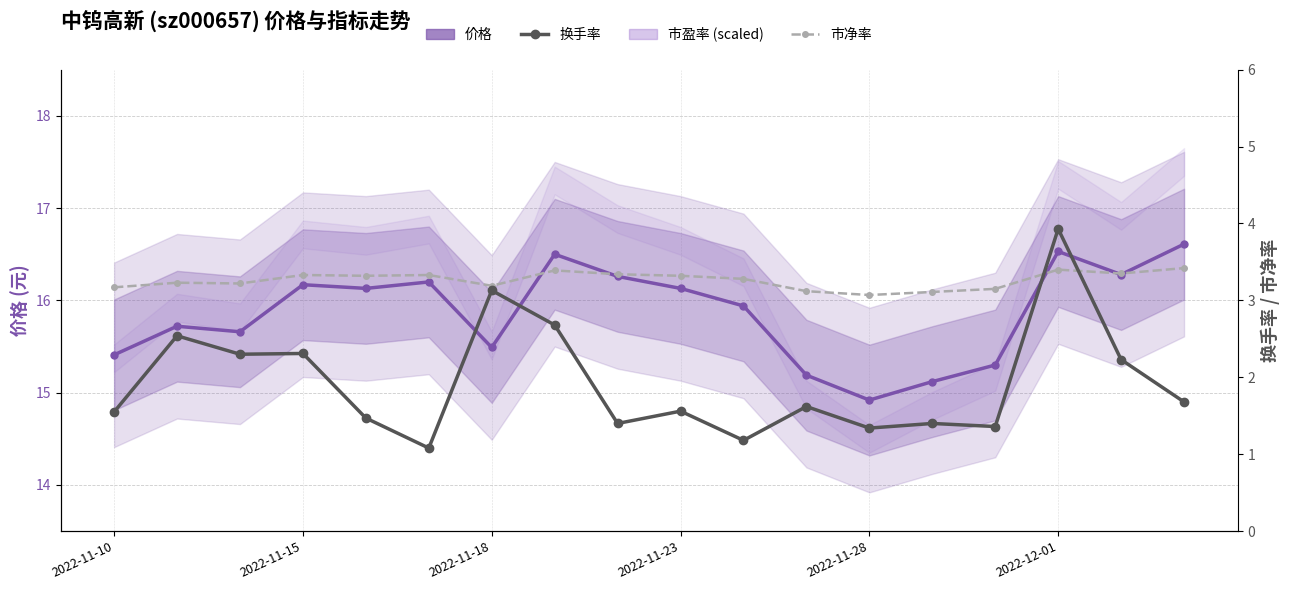

Reading left to right, what are all the values shown in this chart?

价格: 15.4	15.7	15.7	16.2	16.1	16.2	15.5	16.5	16.3	16.1	15.9	15.2	14.9	15.1	15.3	16.5	16.3	16.6
换手率: 1.6	2.5	2.3	2.3	1.5	1.1	3.1	2.7	1.4	1.6	1.2	1.6	1.3	1.4	1.4	3.9	2.2	1.7
市净率: 3.2	3.2	3.2	3.3	3.3	3.3	3.2	3.4	3.3	3.3	3.3	3.1	3.1	3.1	3.1	3.4	3.4	3.4